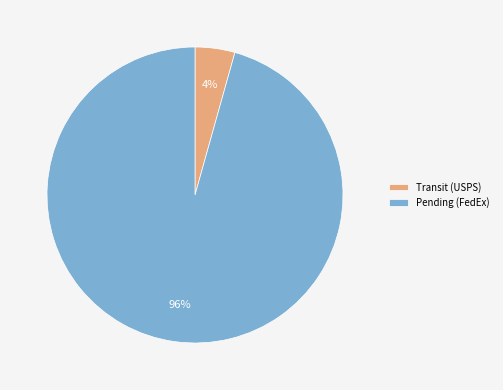

Combined, do Pending (FedEx) and Transit (USPS) account for over 50%?

Yes